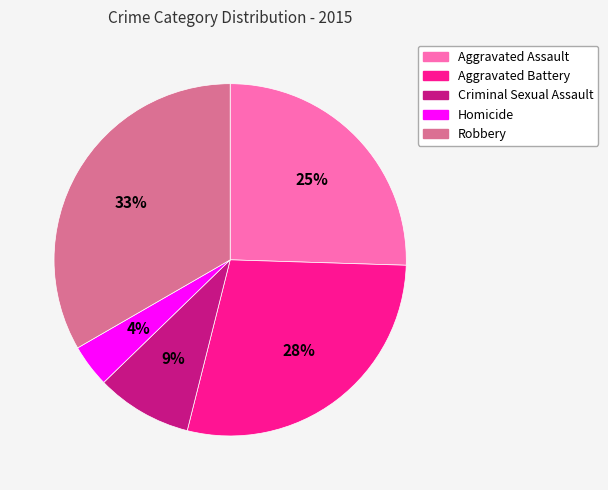

Count the number of slices in the pie.

5